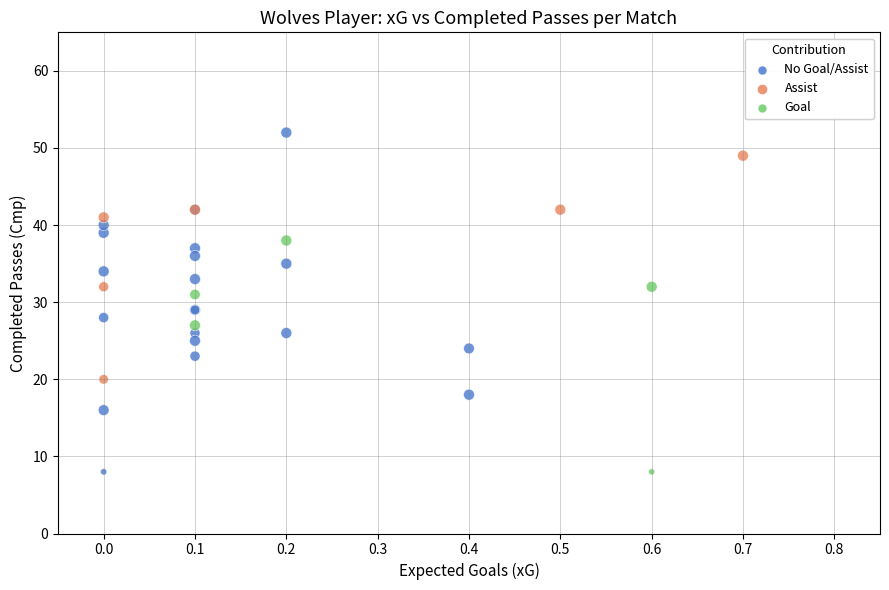

Which series reaches the maximum Y coordinate?

No Goal/Assist